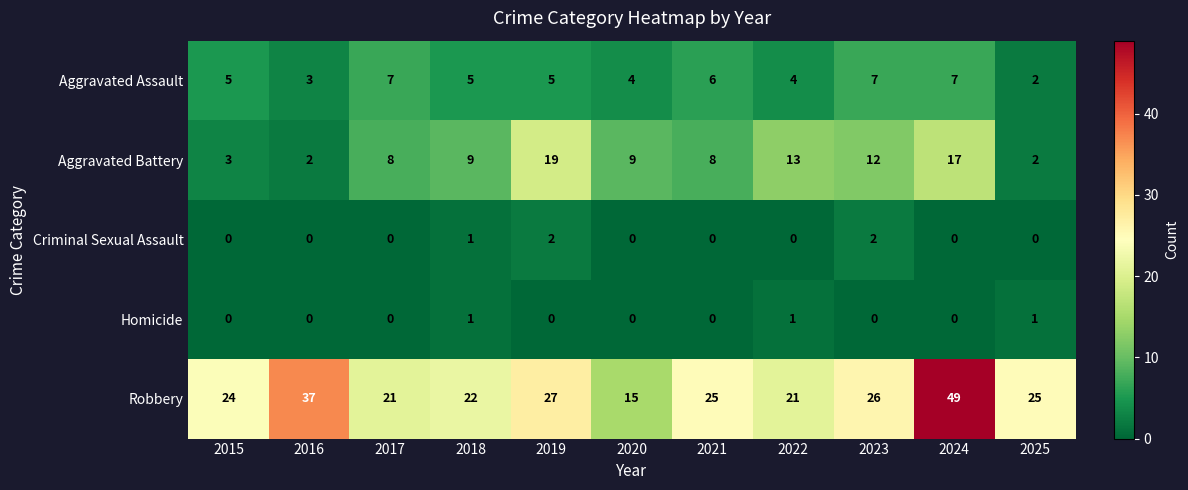

List the series in order of their peak value, highest first.

Robbery, Aggravated Battery, Aggravated Assault, Criminal Sexual Assault, Homicide